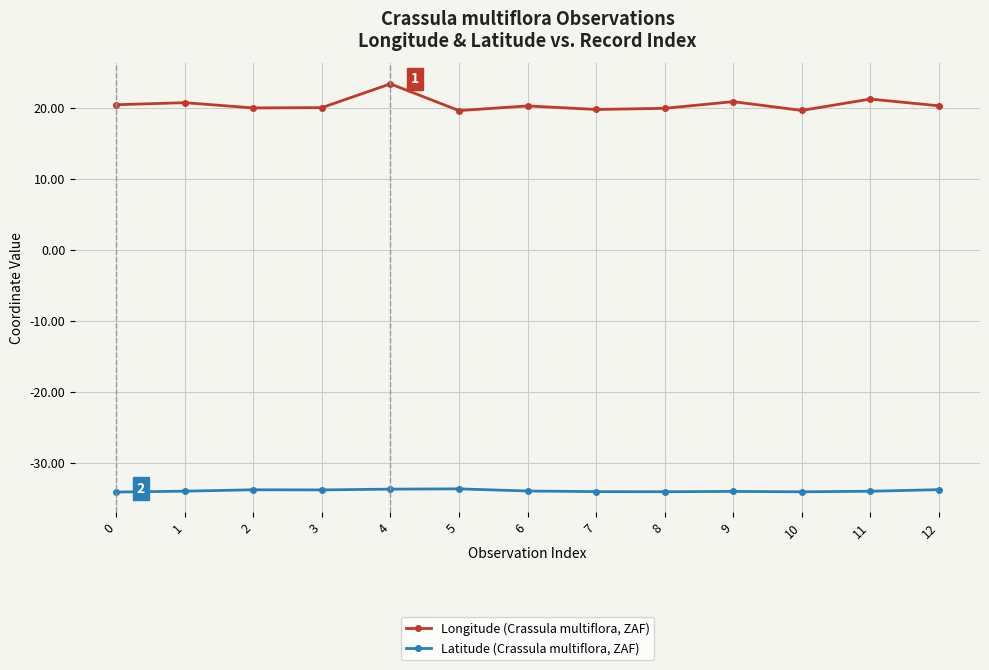

True or false: Longitude (Crassula multiflora, ZAF) and Latitude (Crassula multiflora, ZAF) cross at least once.

False